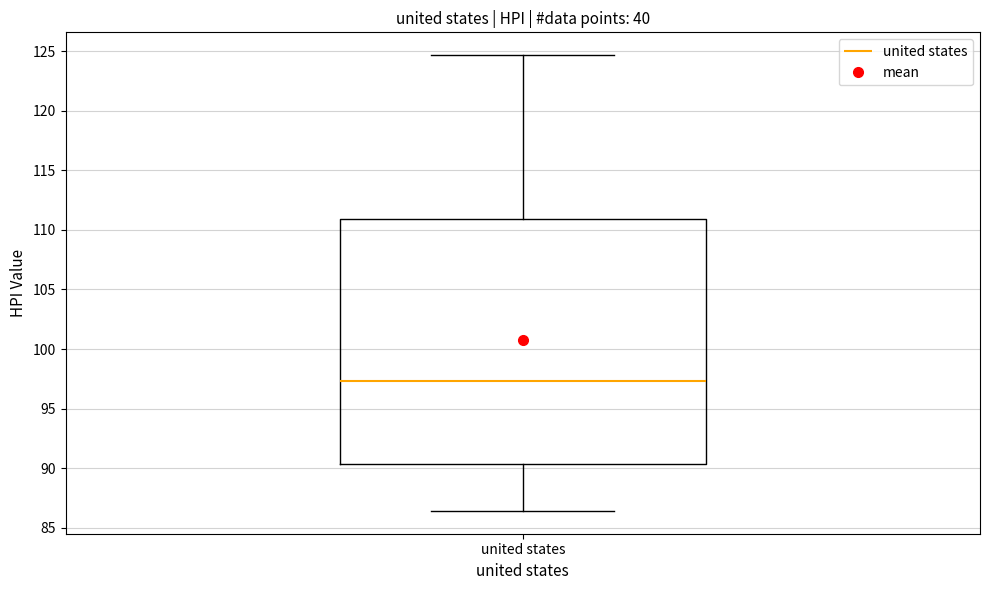

Read this box plot against the y-axis: the position of the median line, the range covered by the box, and the ends of both whiskers. The values are not printed on the chart, so give them approximately, as read against the axis.

median 97.5, box 90.5 to 111.0, whiskers 86.5 to 124.5